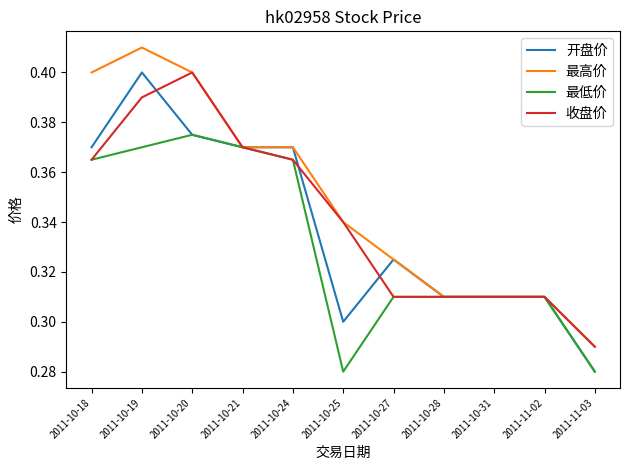

Which category has the highest value across all series?

2011-10-19